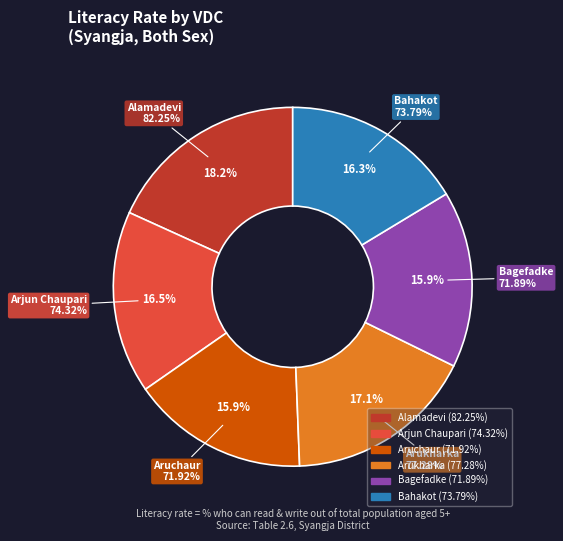

What is the largest slice in the pie chart?

Alamadevi